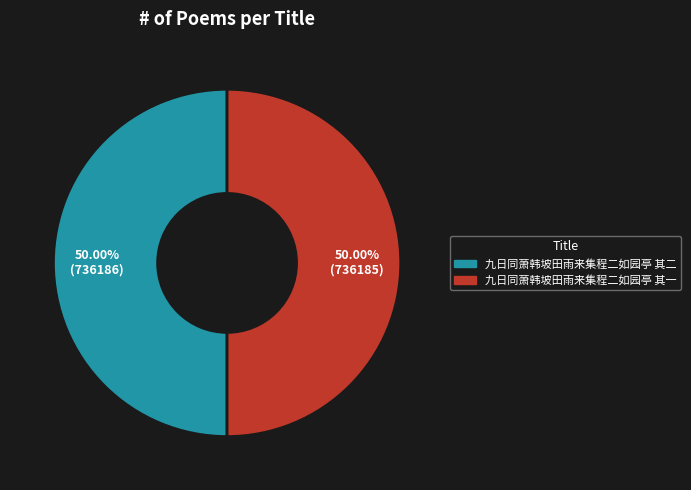

Is the sum of 九日同萧韩坡田雨来集程二如园亭 其一 and 九日同萧韩坡田雨来集程二如园亭 其二 greater than half?

Yes